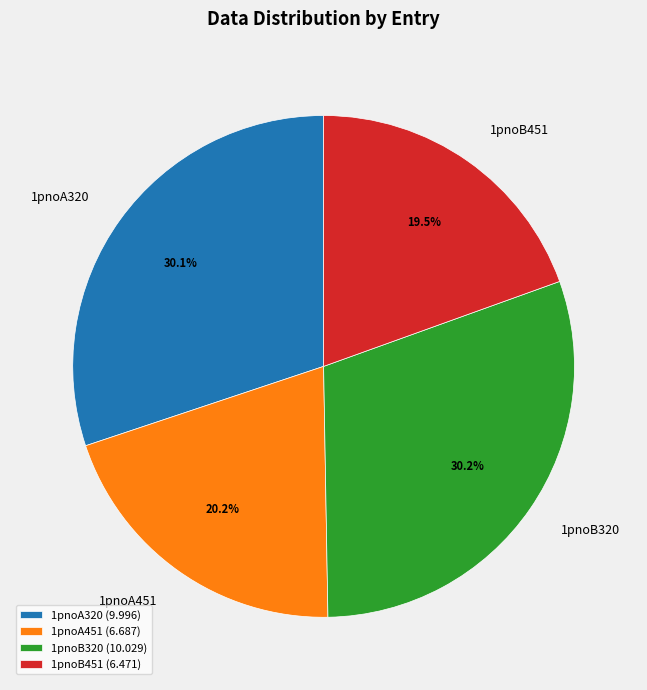

Is it true that 1pnoB320 is 25% of the pie?

False